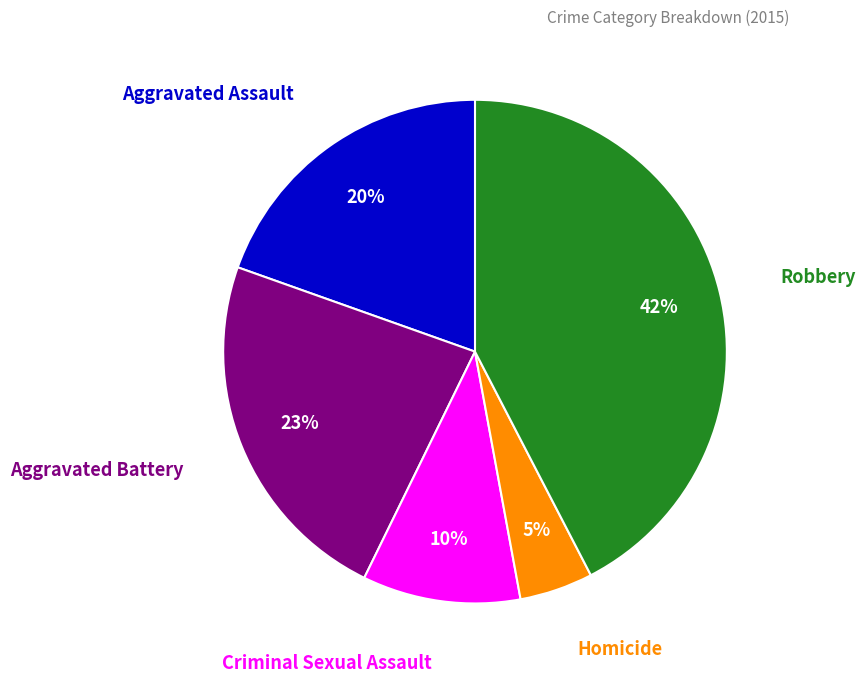

To the nearest percent, what is the average slice percentage?

20%